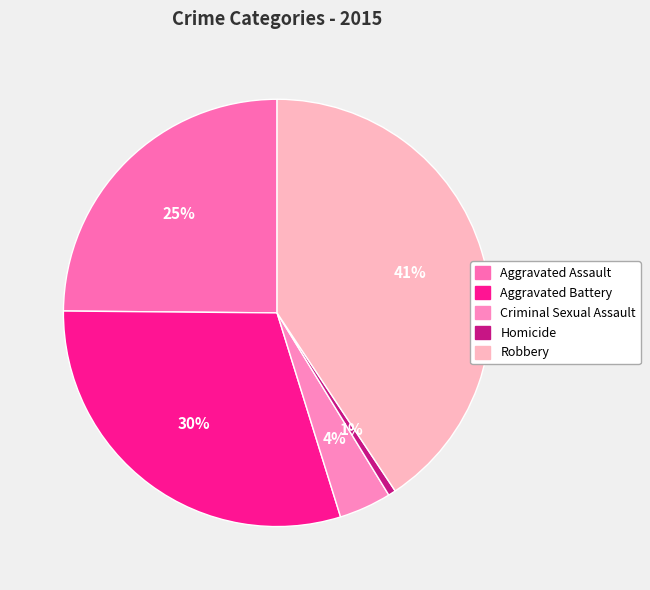

To the nearest percent, what is the average slice percentage?

20%